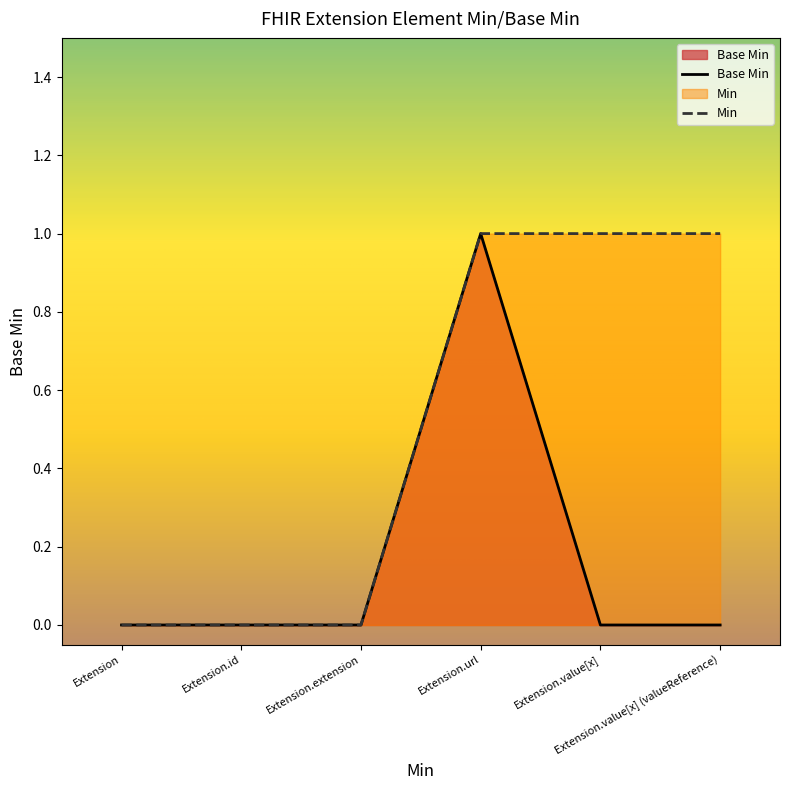

List the labels in order of value, smallest first.

Extension, Extension.id, Extension.extension, Extension.value[x], Extension.value[x] (valueReference), Extension.url